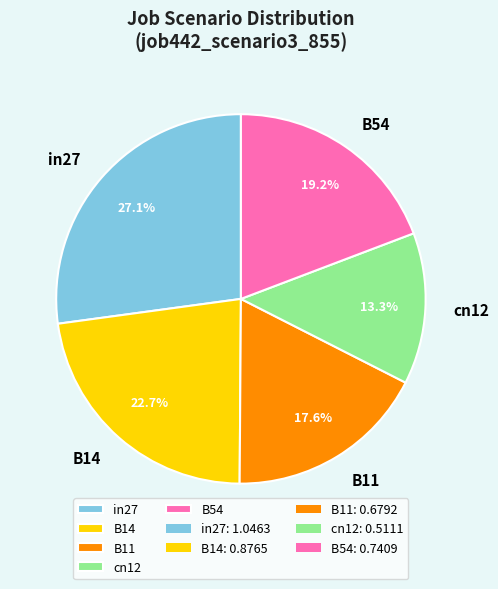

What percentage is the B11 slice, to the nearest percent?

18%